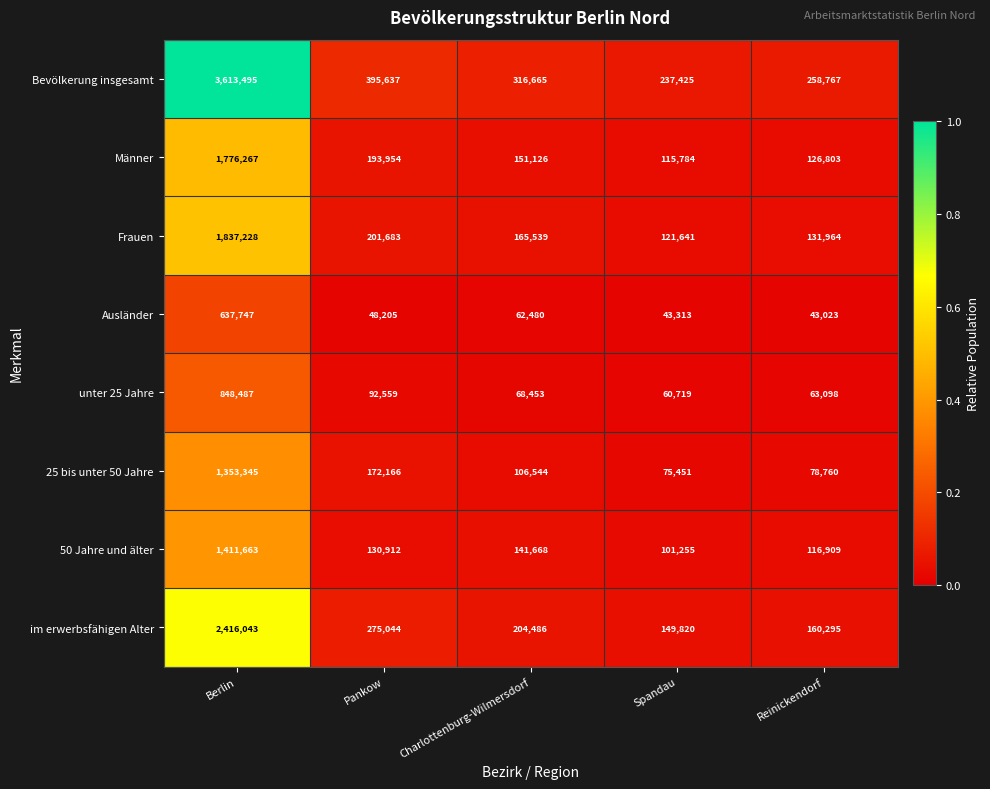

What is the total value across all series at Berlin?

13894275